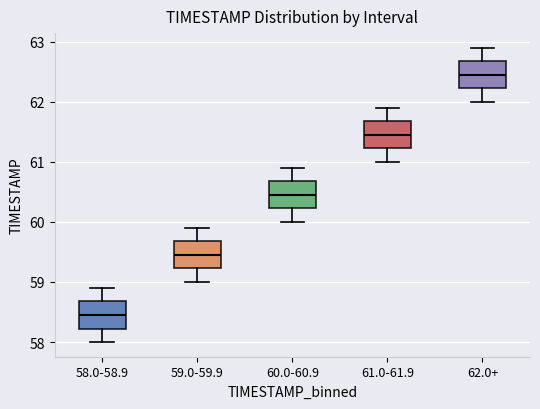

Where does the lower whisker of the box for 60.0-60.9 end on the y-axis? The values are not printed on the chart, so give them approximately, as read against the axis.

60.0